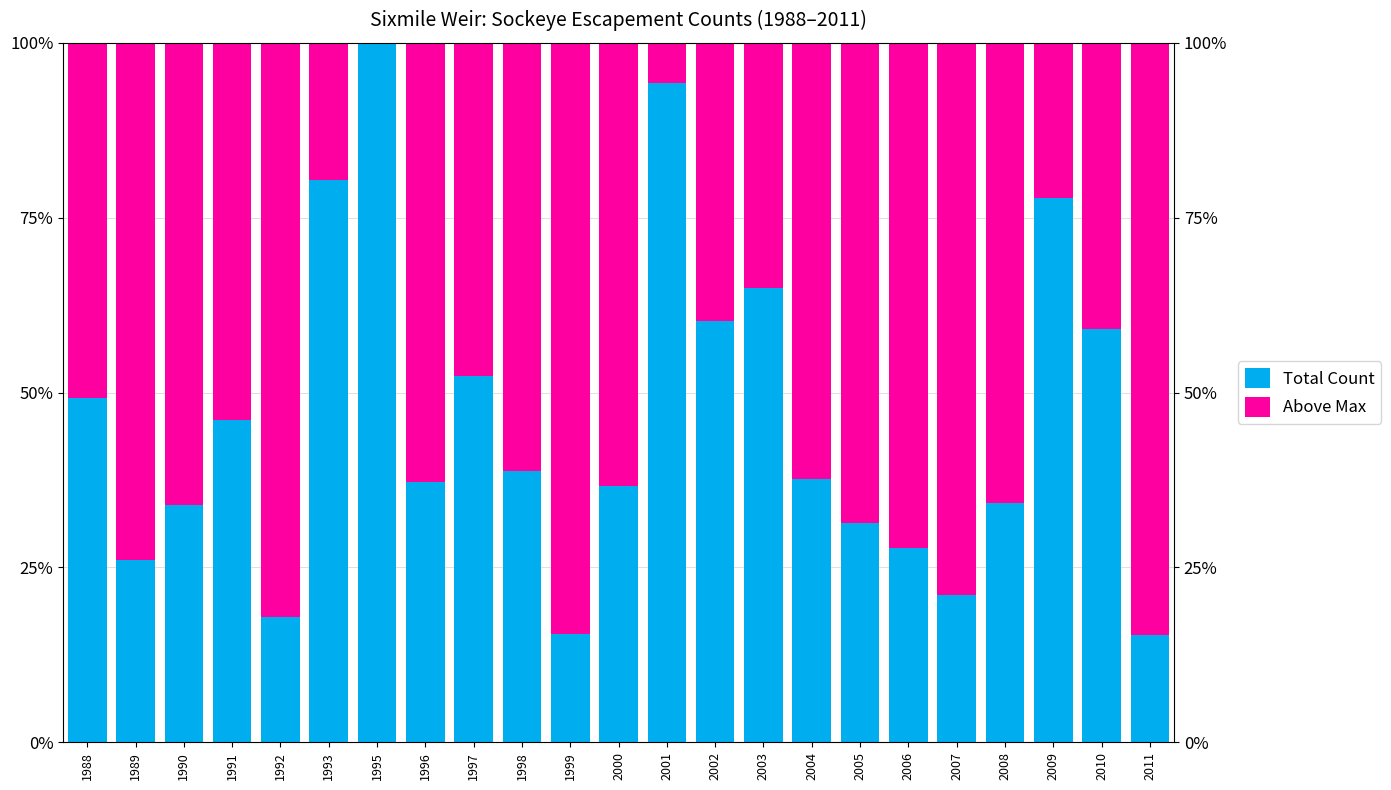

Read the Total Count value at 2001.

94.2